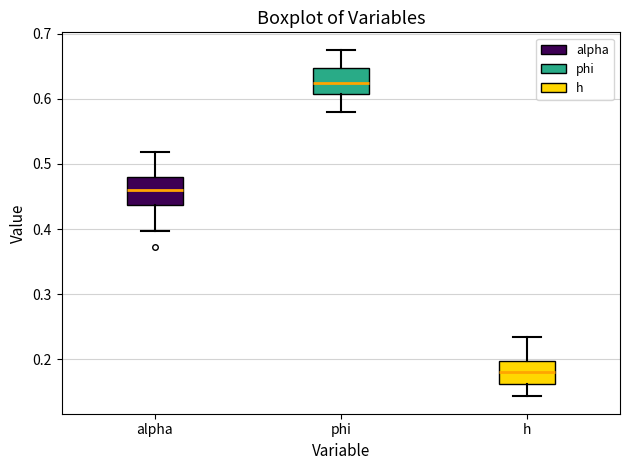

Reading left to right, read every box against the y-axis: the position of its median line, the range the box covers, and the ends of its whiskers. The values are not printed on the chart, so give them approximately, as read against the axis.

alpha: median 0.46, box 0.44 to 0.48, whiskers 0.40 to 0.52
phi: median 0.62, box 0.61 to 0.65, whiskers 0.58 to 0.68
h: median 0.18, box 0.16 to 0.20, whiskers 0.14 to 0.23